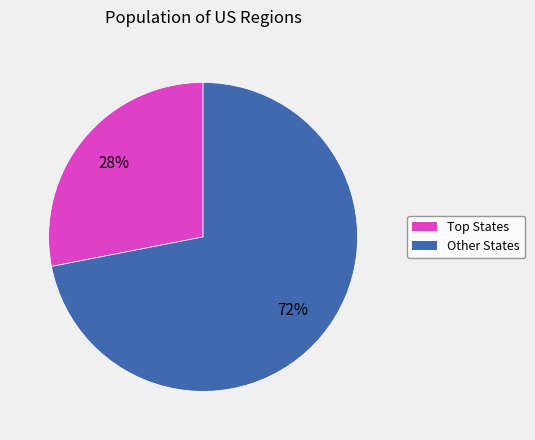

To the nearest percent, what is the average slice percentage?

50%